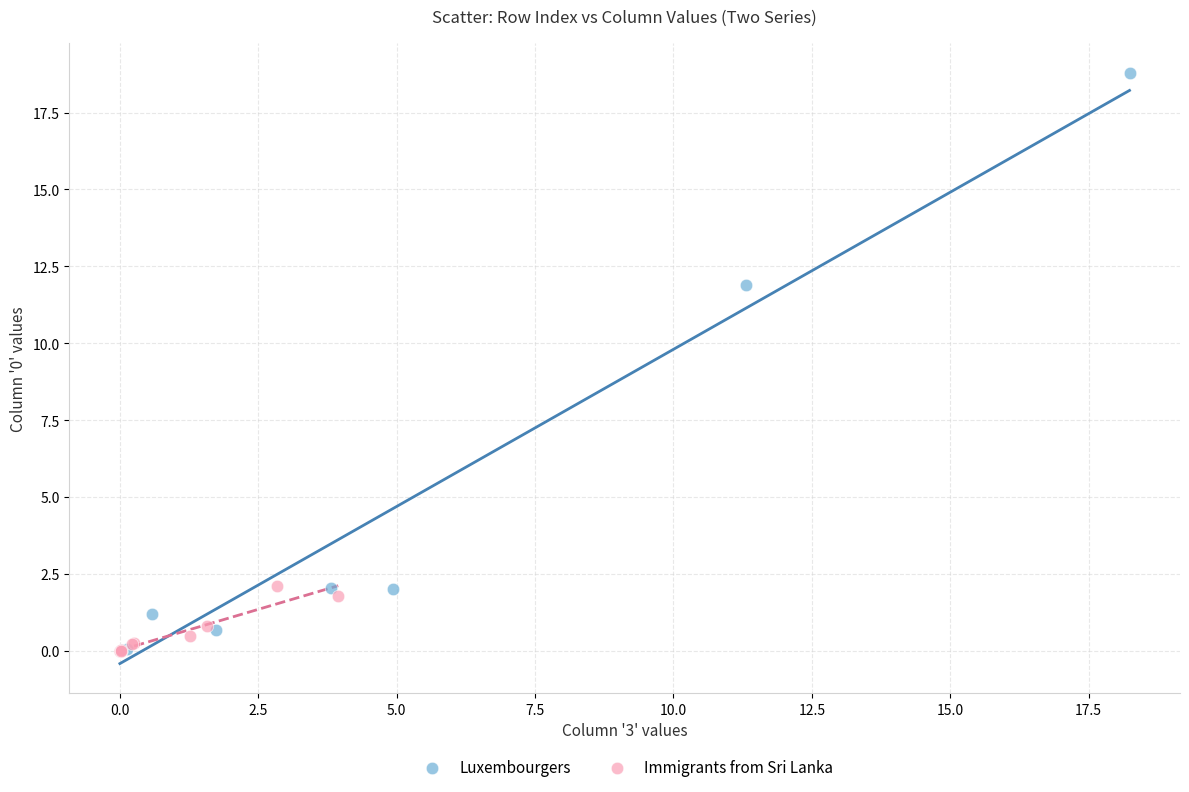

Which series reaches the maximum Y coordinate?

Luxembourgers